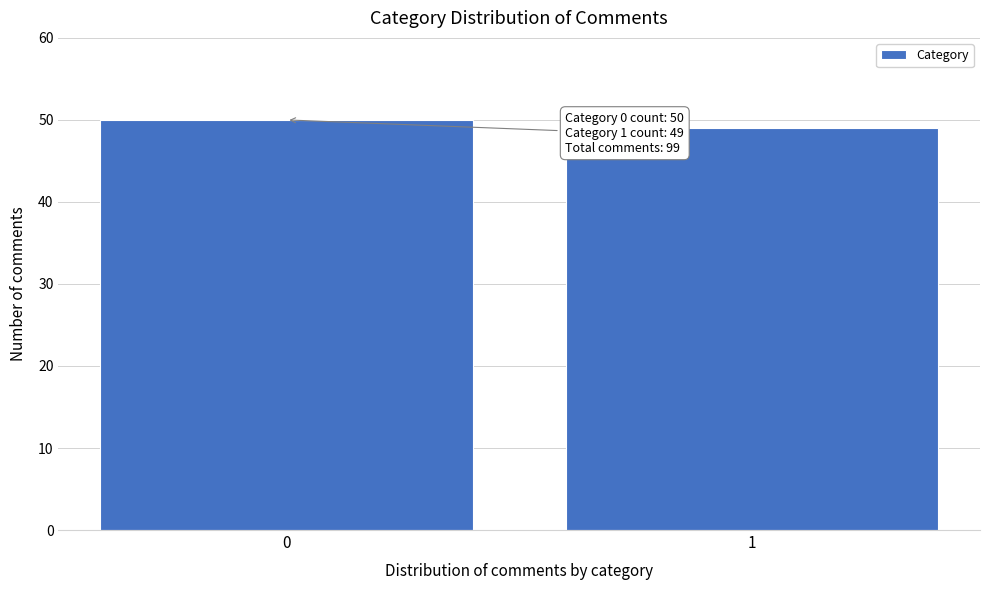

Reading left to right, what are all the values shown in this chart?

0=50	1=49